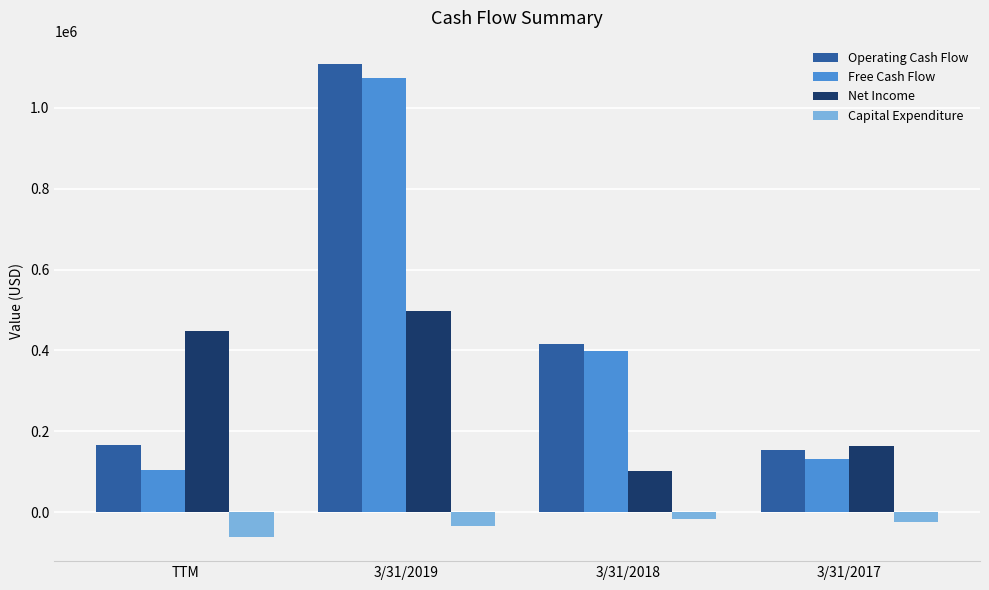

Rank the series by their maximum value, from highest to lowest.

Operating Cash Flow, Free Cash Flow, Net Income, Capital Expenditure